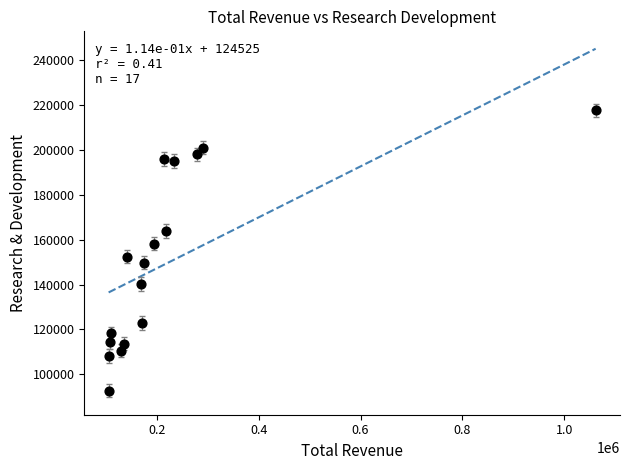

What is the range of Y values (max minus min)?

125000